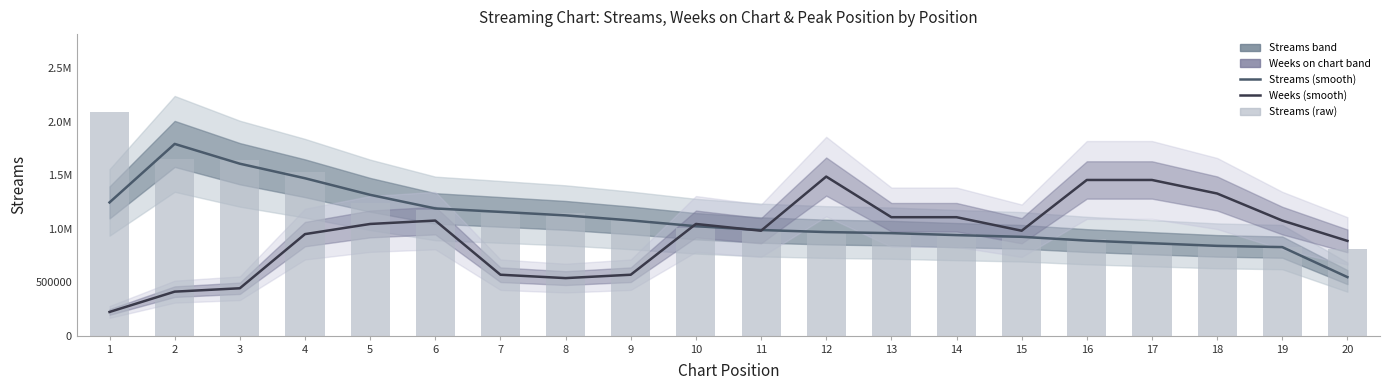

List the labels in order of streams (raw) value, smallest first.

20, 19, 18, 17, 16, 15, 14, 13, 12, 11, 10, 9, 8, 7, 6, 5, 4, 3, 2, 1